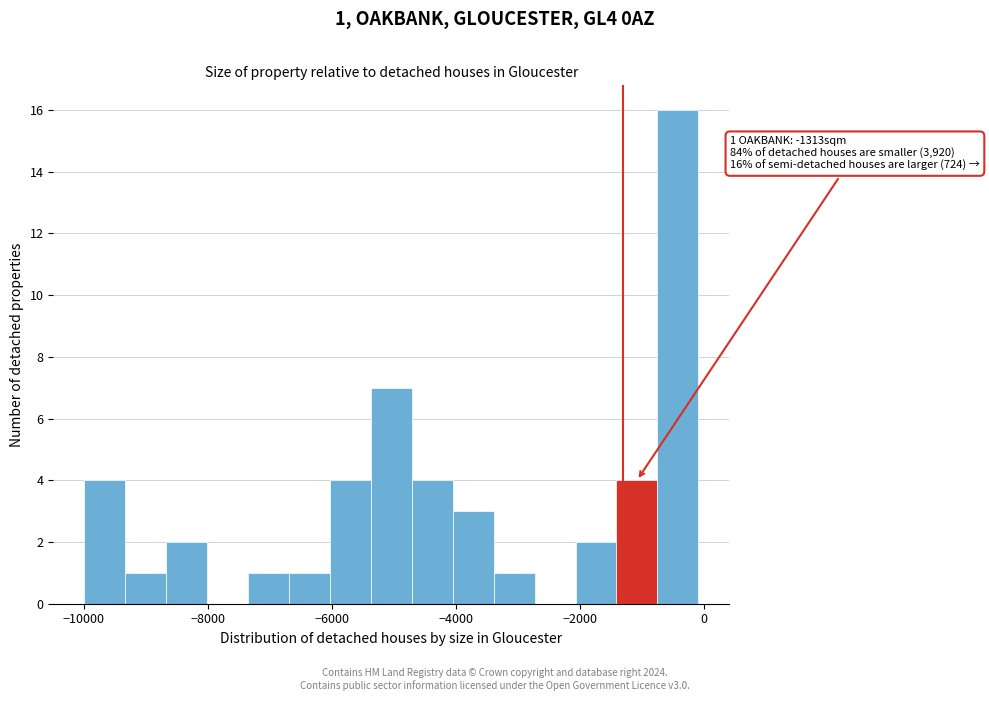

Around what value on the x-axis is the tallest bar? Give the approximate position of its centre, as read against the axis.

-400